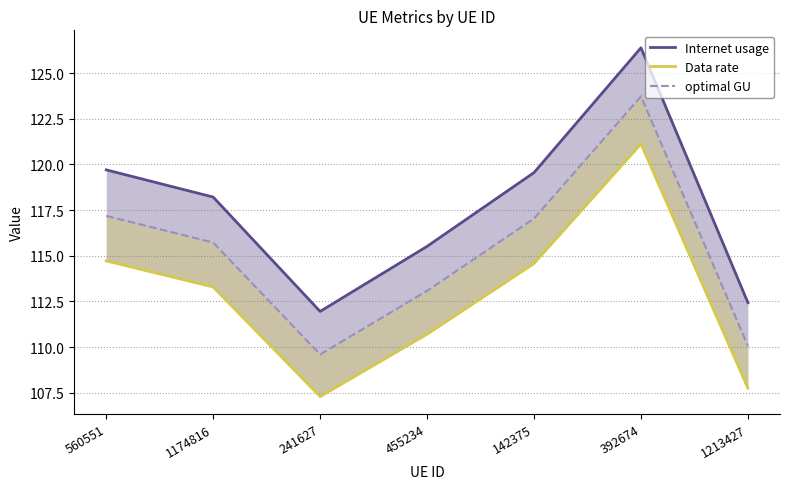

Which series has the widest spread of values?

Internet usage